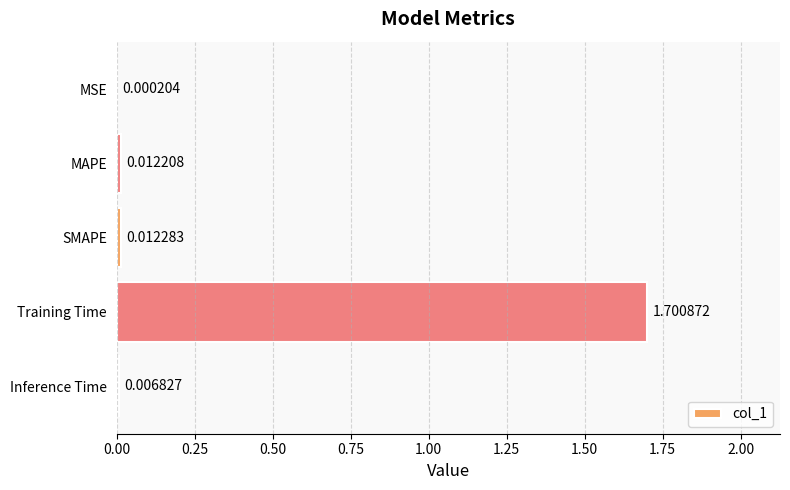

Count the number of data series in this chart.

1